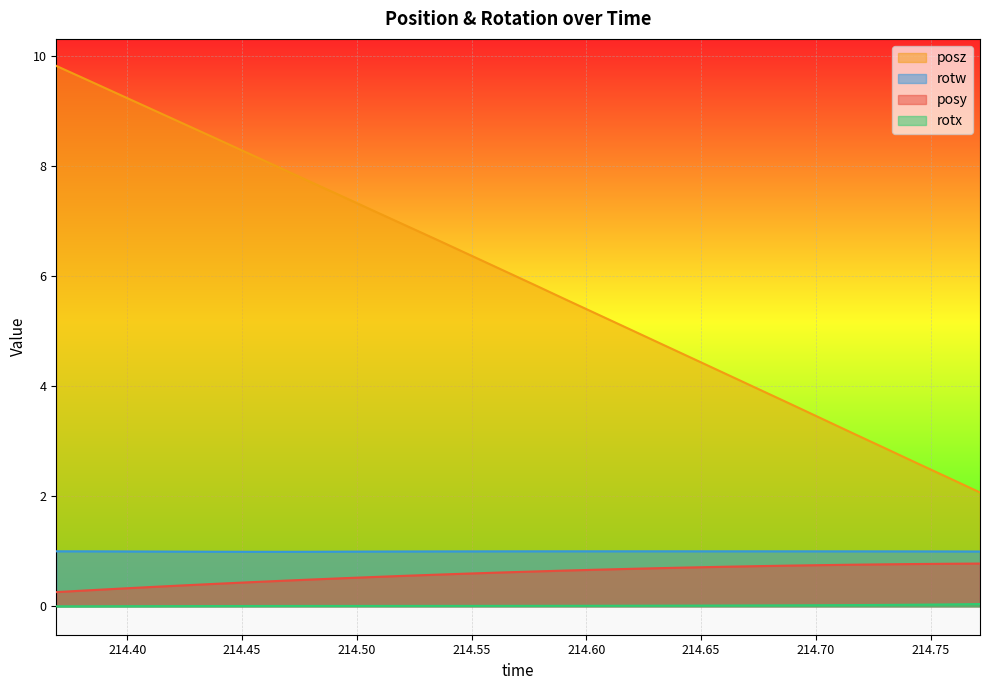

Which series has the largest range (max minus min)?

posz